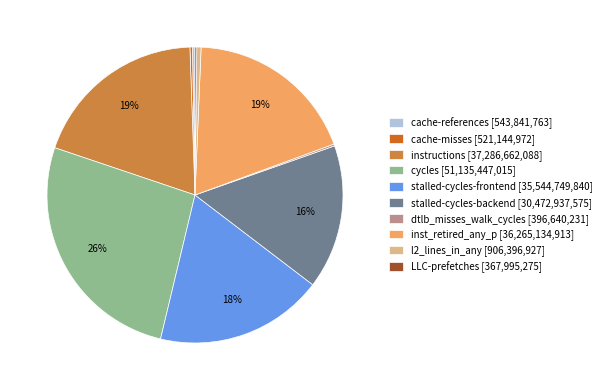

What percentage is the instructions [37,286,662,088] slice, to the nearest percent?

19%